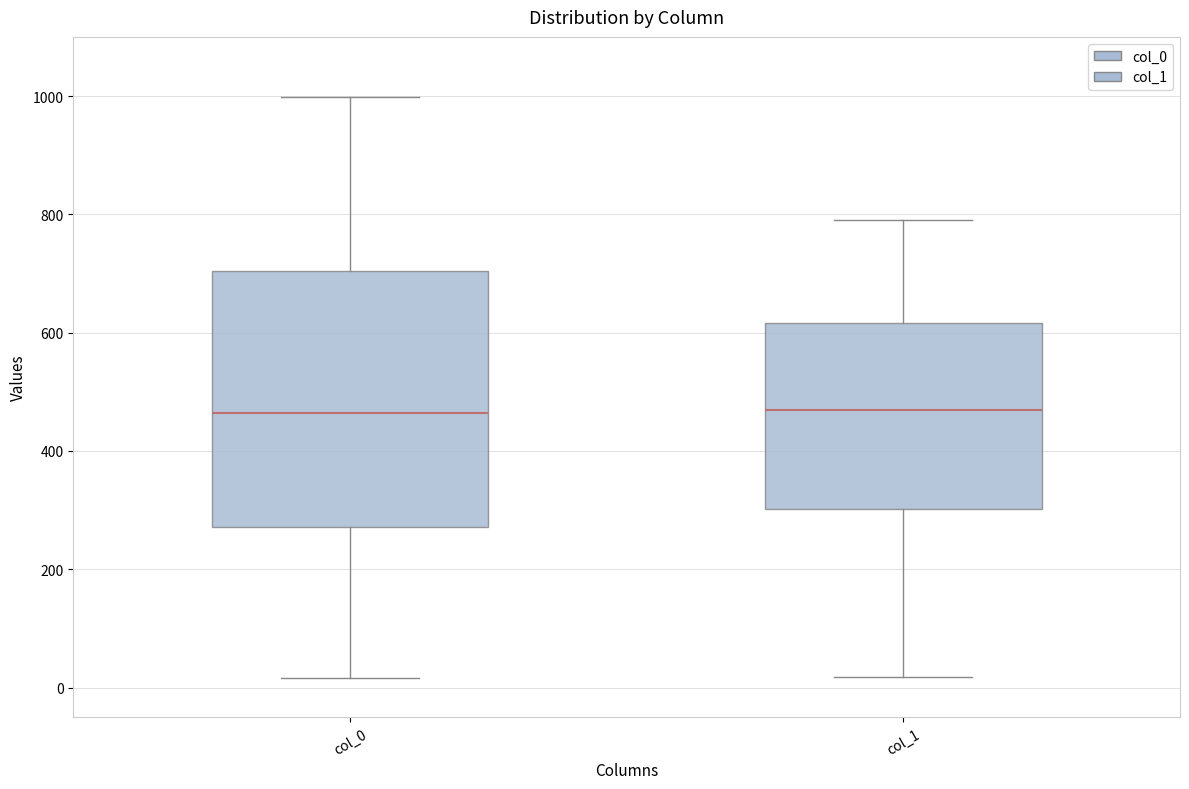

Which box is the tallest, from its lower edge to its upper edge?

col_0